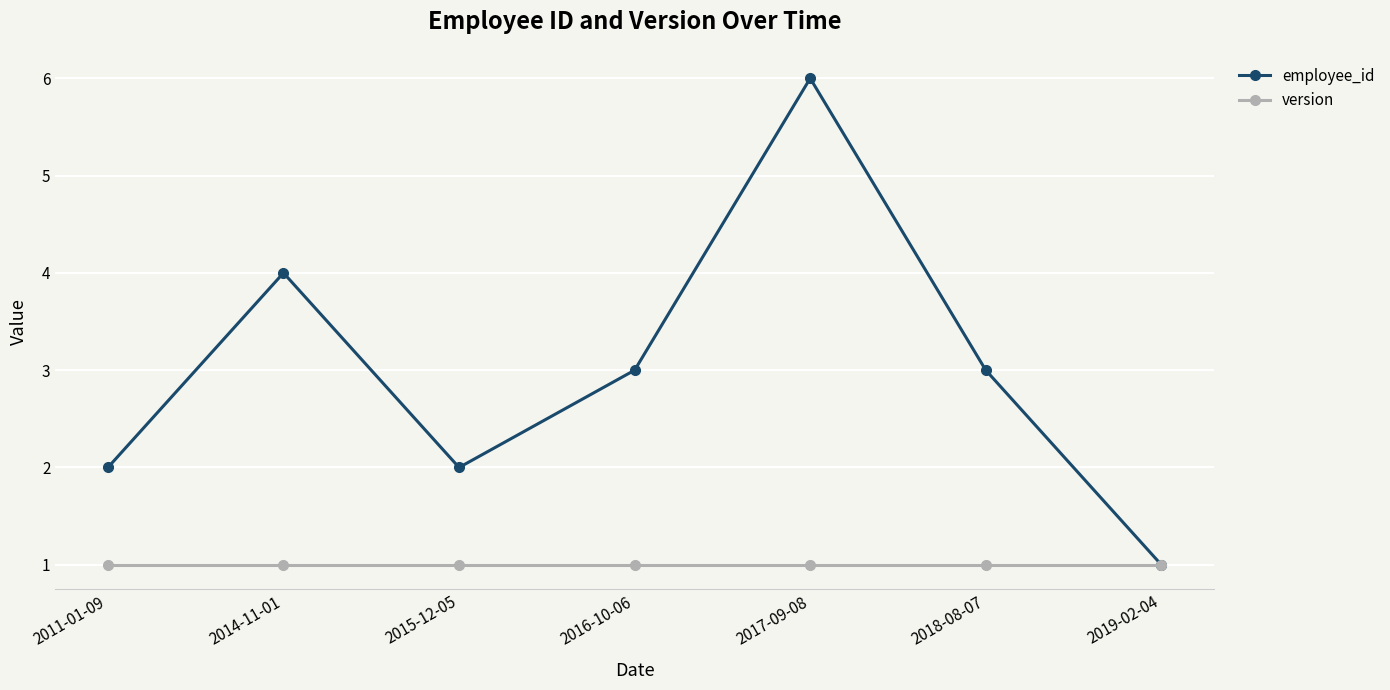

List the series in order of their peak value, highest first.

employee_id, version